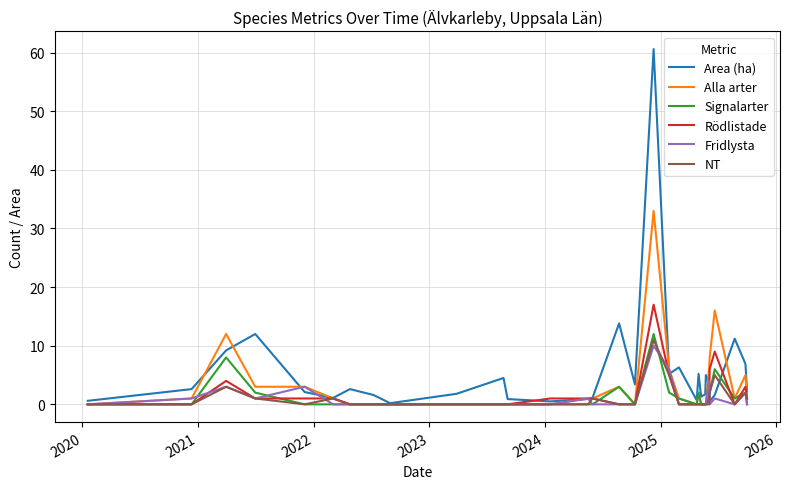

What is the maximum value shown in the chart?

60.6